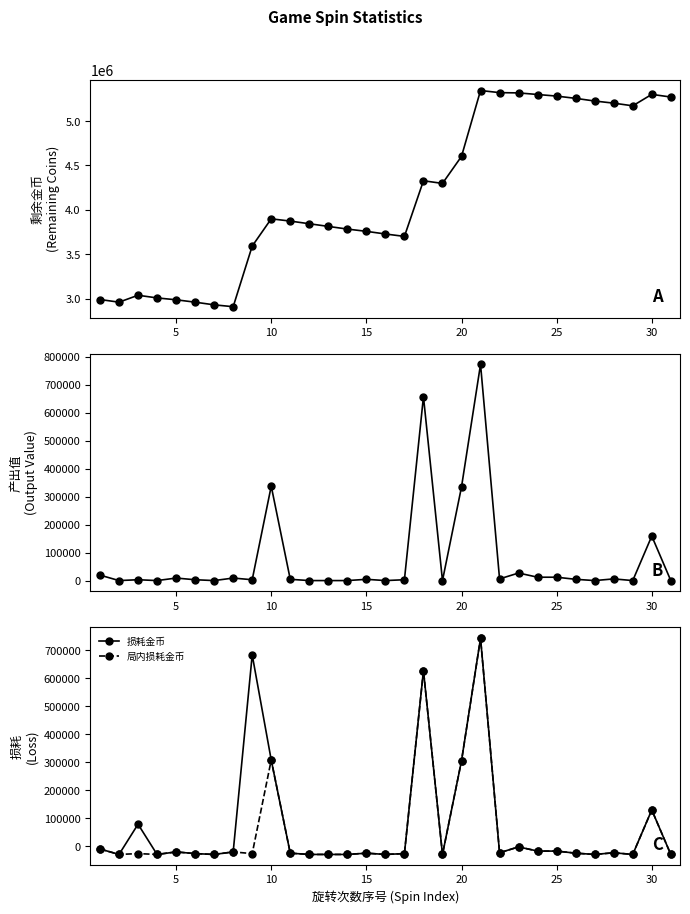

What is the maximum value for 局内损耗金币?

742500